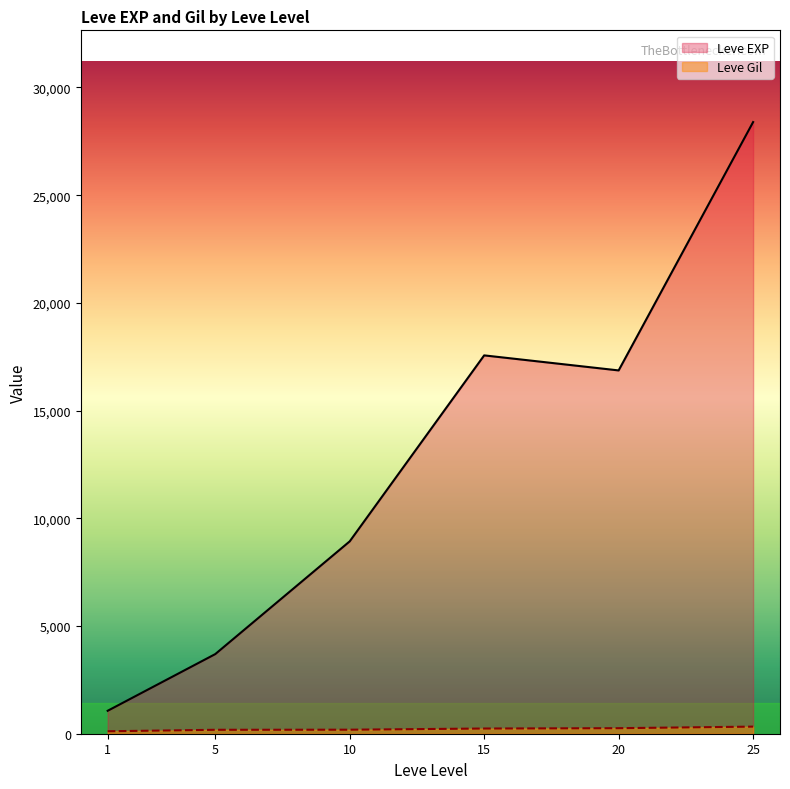

Which series has the largest total across all categories?

Leve EXP